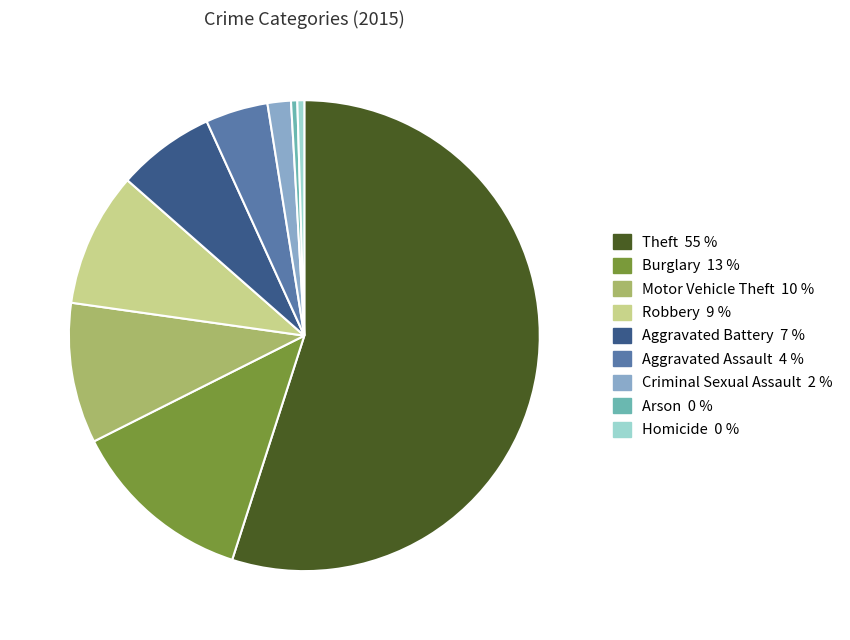

Is the sum of Motor Vehicle Theft 10 % and Aggravated Battery 7 % greater than half?

No